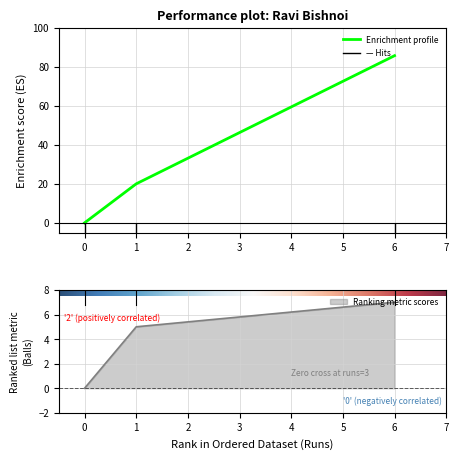

What is the difference between the highest and lowest values at 1?

15.0